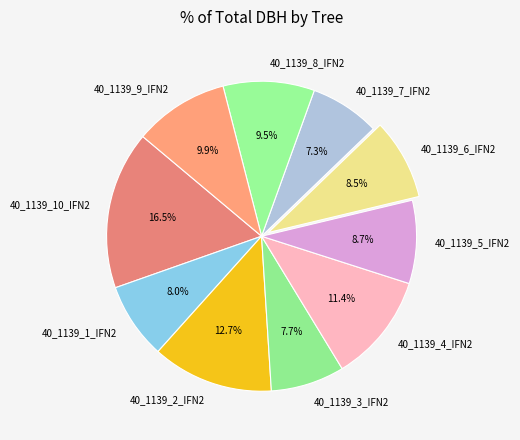

Count the number of slices in the pie.

10